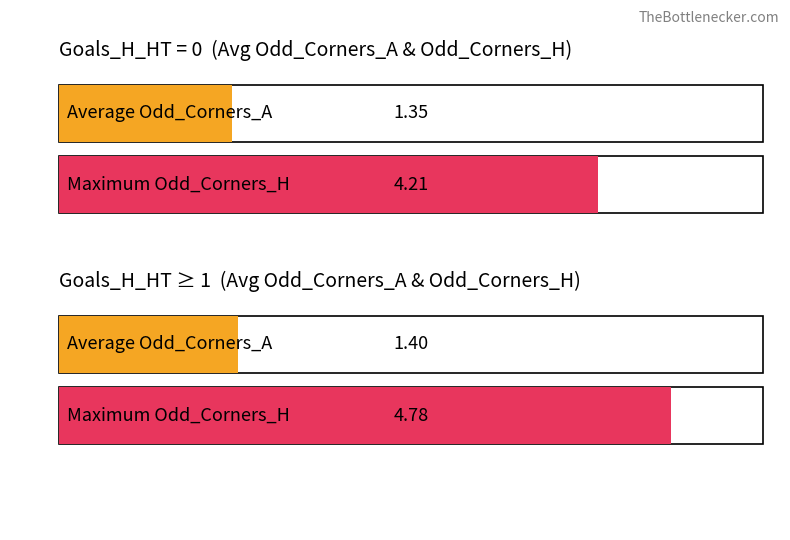

What is the minimum value for Average utilization?

1.3